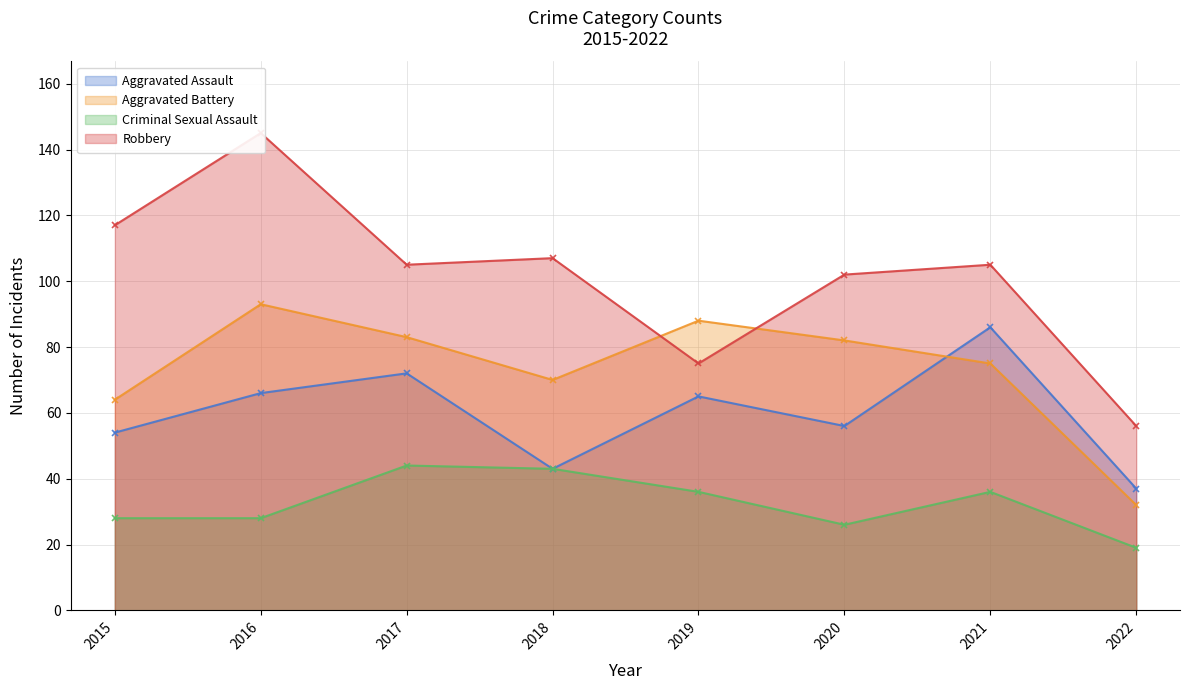

What is the difference between the Criminal Sexual Assault values at 2020 and 2016?

2